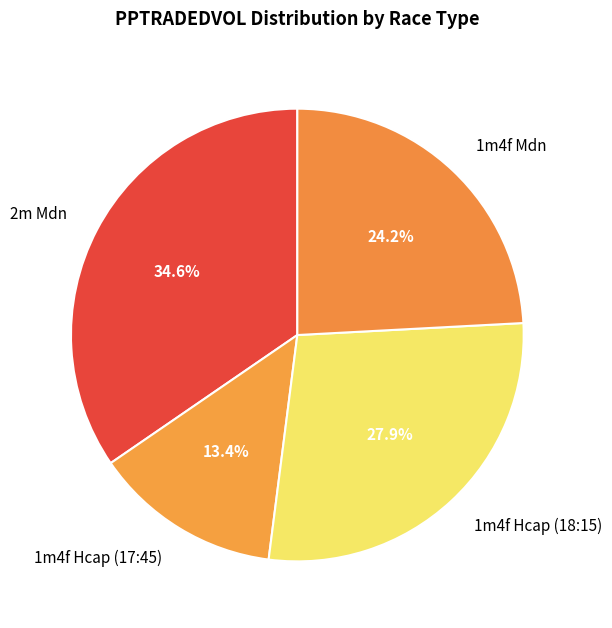

What is the ratio of the value at 2m Mdn to the value at 1m4f Hcap (17:45)?

2.6